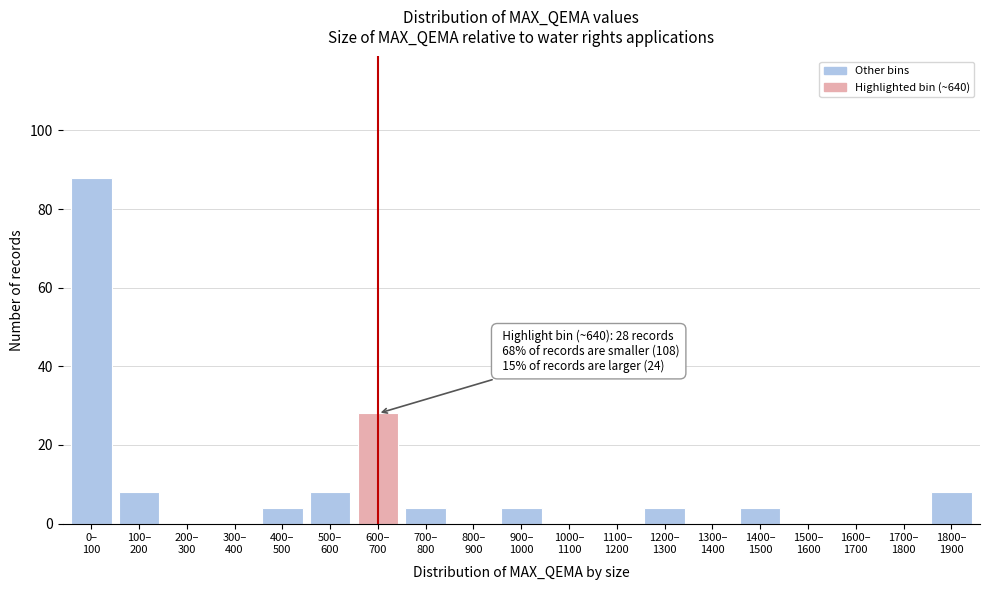

What is the maximum value shown in the chart?

88